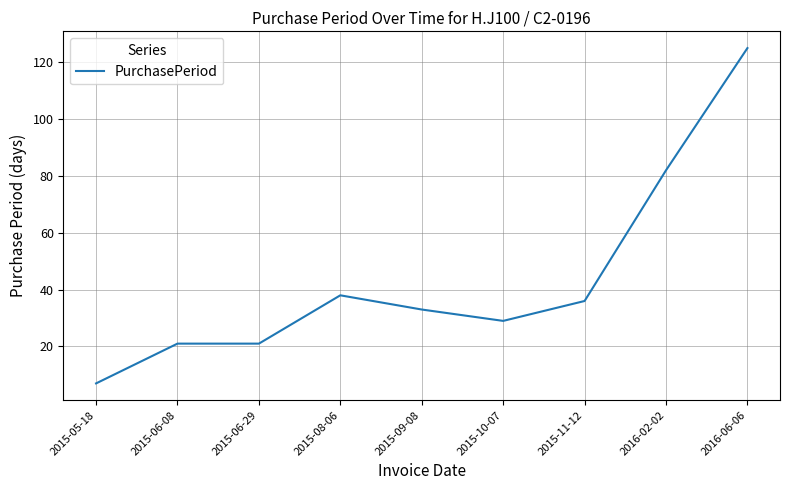

Is it true that the value at 2015-06-08 is 29?

False